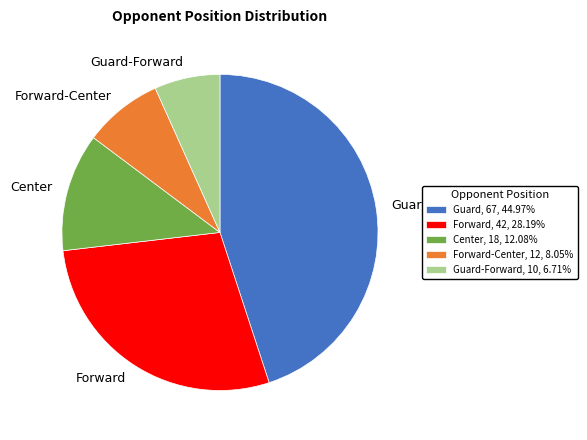

What is the smallest slice in the pie chart?

Guard-Forward